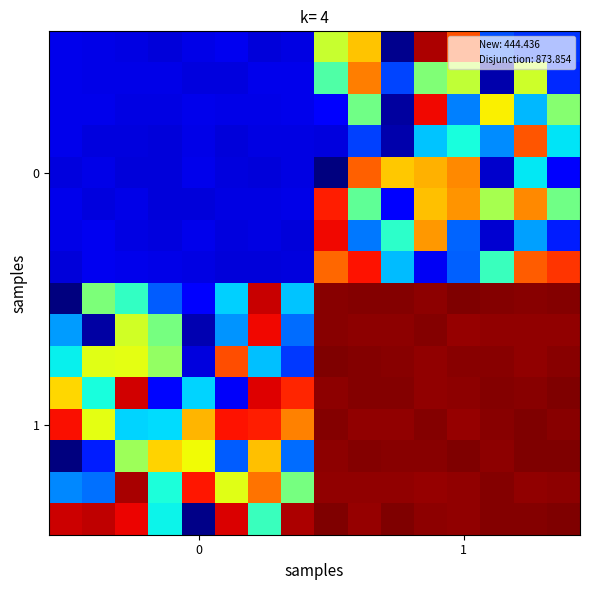

What is the maximum value shown in the chart?

878.5